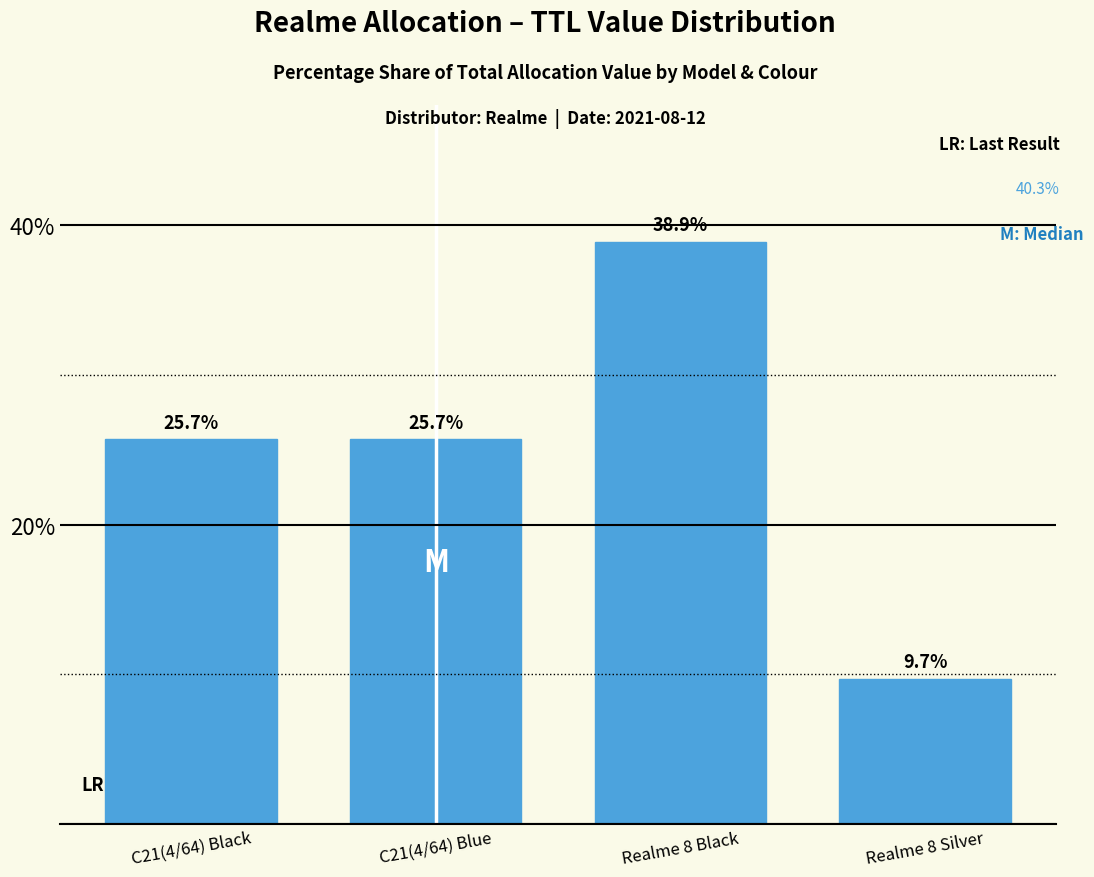

Reading left to right, what are all the values shown in this chart?

25.7	25.7	38.9	9.7